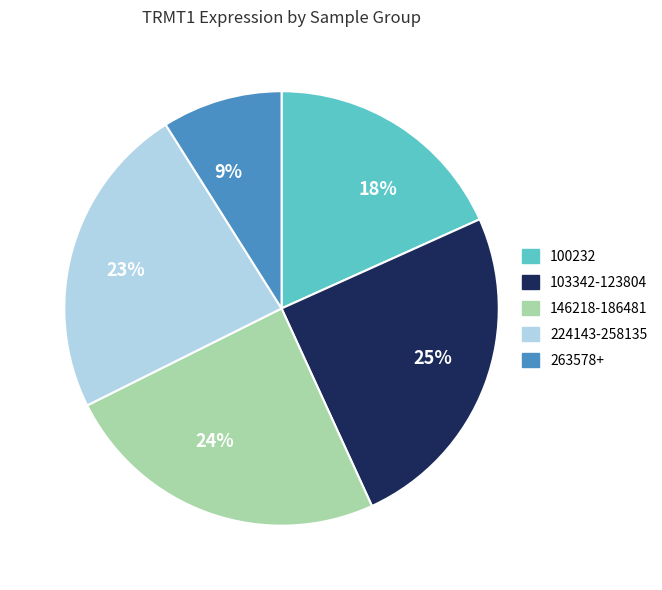

What is the ratio of the value at 224143-258135 to the value at 263578+?

2.6